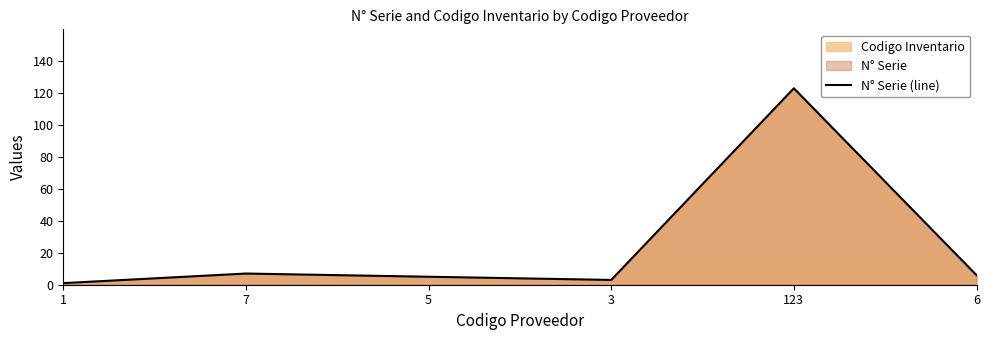

What is the change in value from 1 to 123?

+122